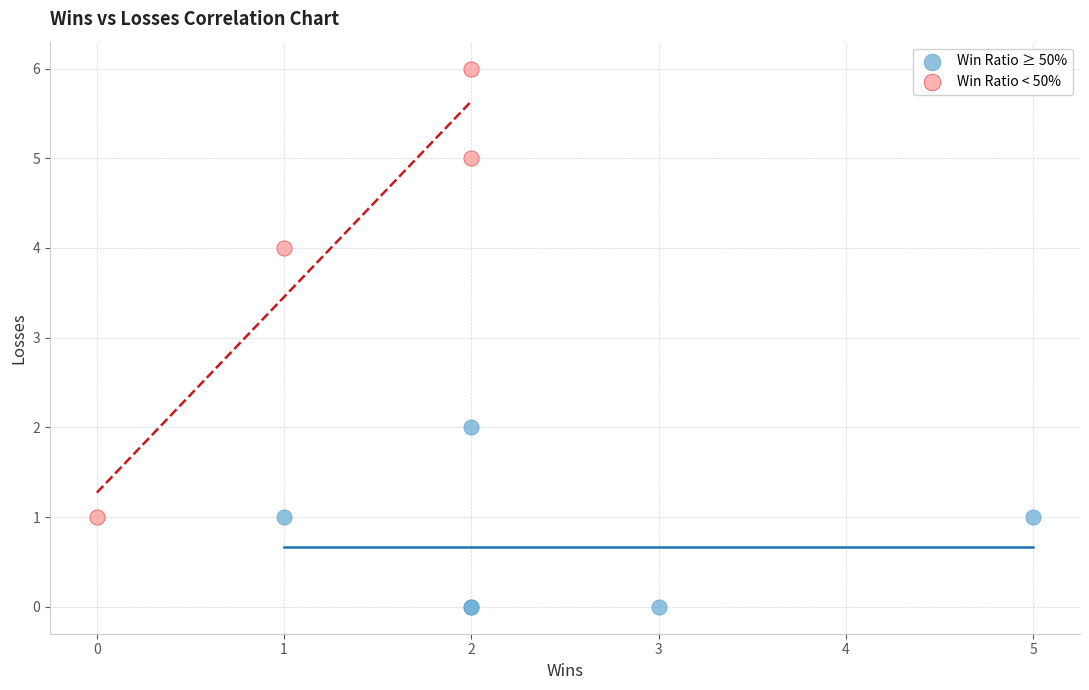

Which series reaches the maximum Y coordinate?

Win Ratio < 50%